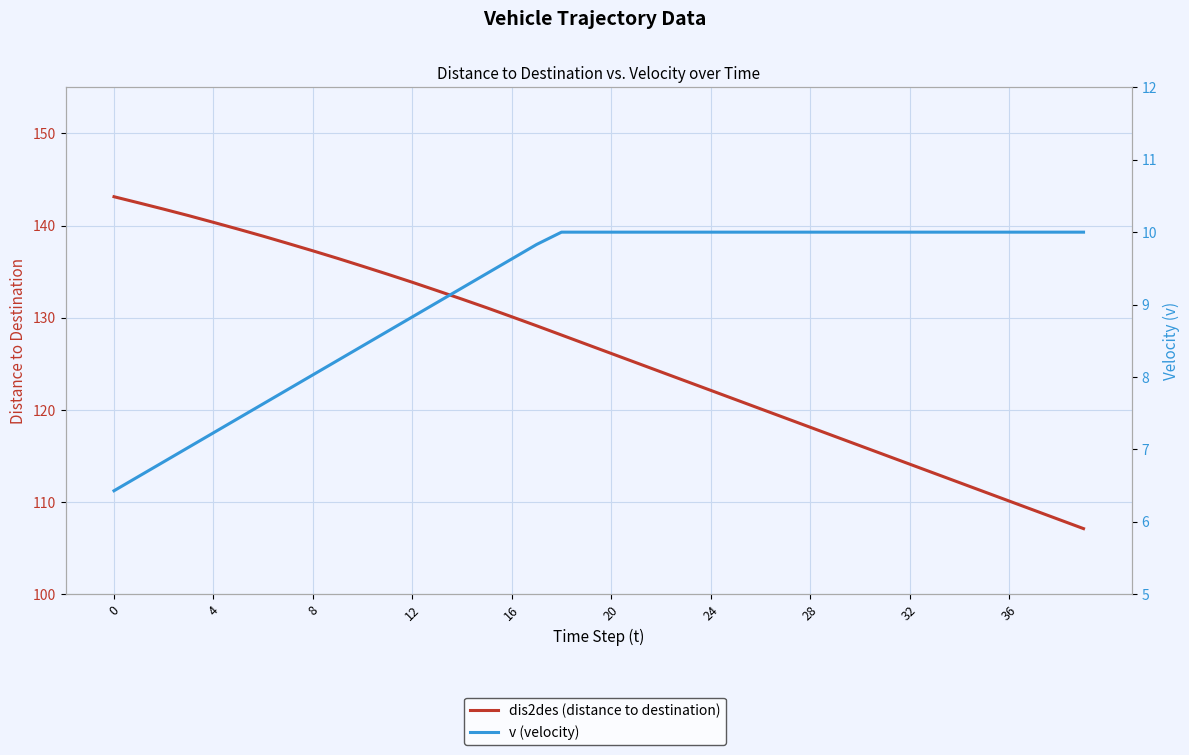

Reading left to right, transcribe all the data shown in this chart.

dis2des (distance to destination): 143.1	142.5	141.8	141.1	140.3	139.6	138.8	138.1	137.3	136.4	135.6	134.7	133.8	132.9	132.0	131.1	130.1	129.1	128.1	127.1	126.1	125.1	124.1	123.1	122.1	121.1	120.1	119.1	118.1	117.1	116.1	115.1	114.1	113.1	112.1	111.1	110.1	109.1	108.1	107.1
v (velocity): 6.4	6.6	6.8	7.0	7.2	7.4	7.6	7.8	8.0	8.2	8.4	8.6	8.8	9.0	9.2	9.4	9.6	9.8	10.0	10.0	10.0	10.0	10.0	10.0	10.0	10.0	10.0	10.0	10.0	10.0	10.0	10.0	10.0	10.0	10.0	10.0	10.0	10.0	10.0	10.0